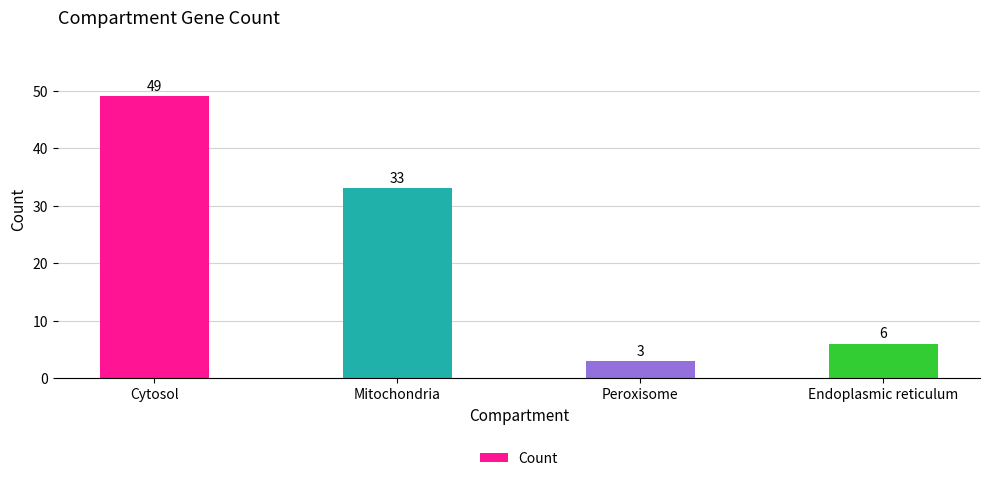

Reading left to right, list all the values displayed in this chart.

49	33	3	6